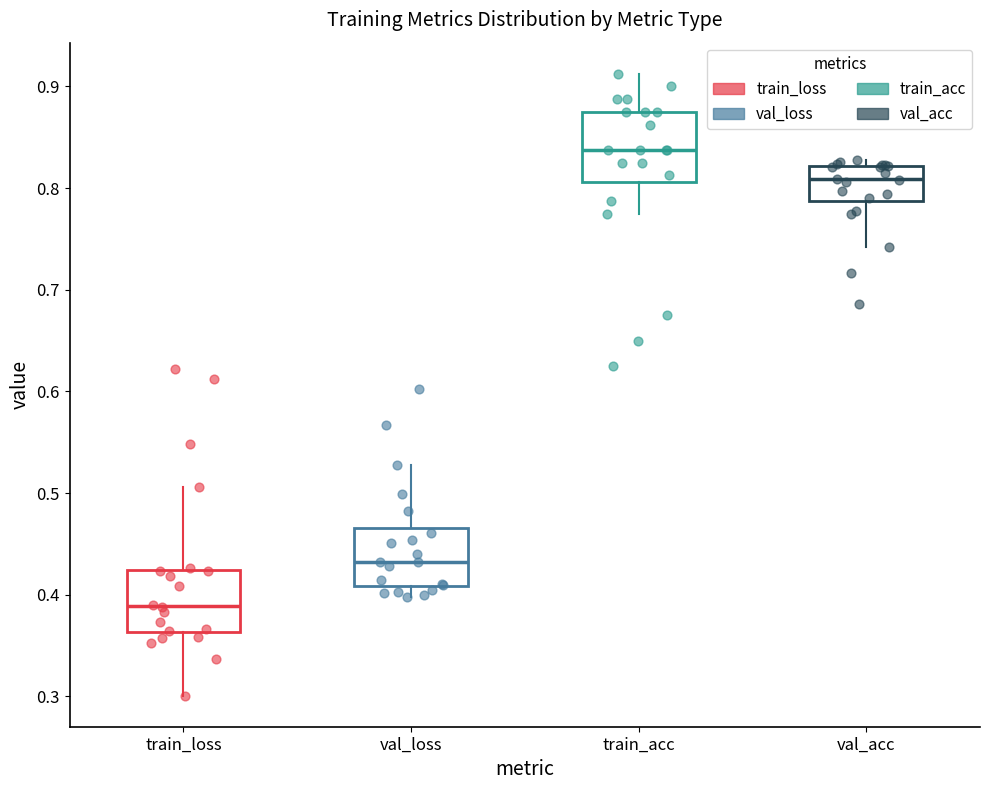

Reading left to right, transcribe this box plot: for each box, give where its median line is, the range the box spans, and where its two whiskers end, as read against the y-axis. The values are not printed on the chart, so give them approximately, as read against the axis.

train_loss: median 0.39, box 0.36 to 0.42, whiskers 0.30 to 0.51
val_loss: median 0.43, box 0.41 to 0.47, whiskers 0.40 to 0.53
train_acc: median 0.84, box 0.81 to 0.88, whiskers 0.77 to 0.91
val_acc: median 0.81, box 0.79 to 0.82, whiskers 0.74 to 0.83